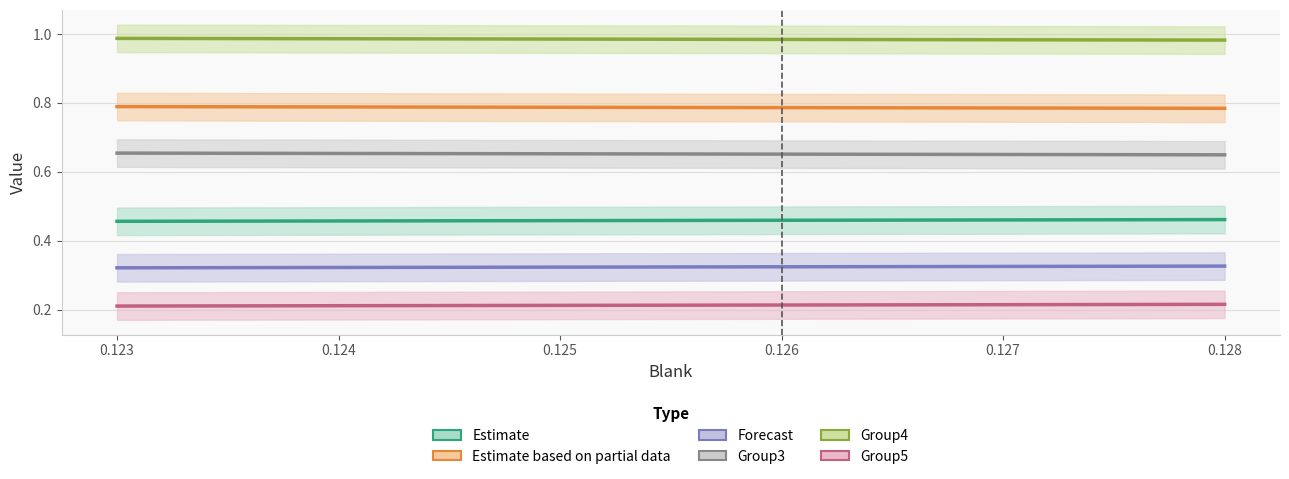

What is the value of the Group5 point at the 3rd from the left?

0.2